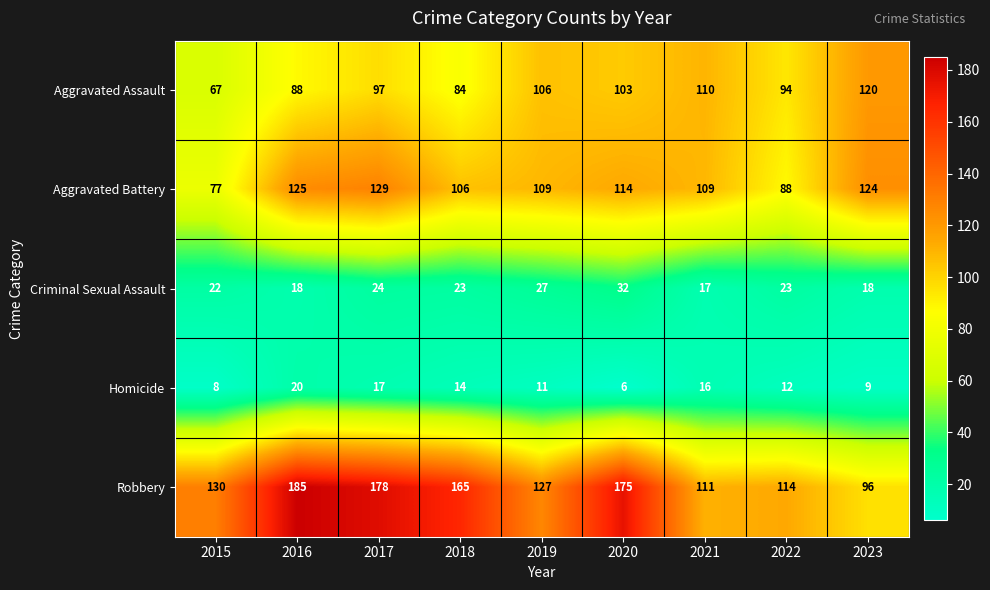

Which label corresponds to the largest value in the chart?

2016